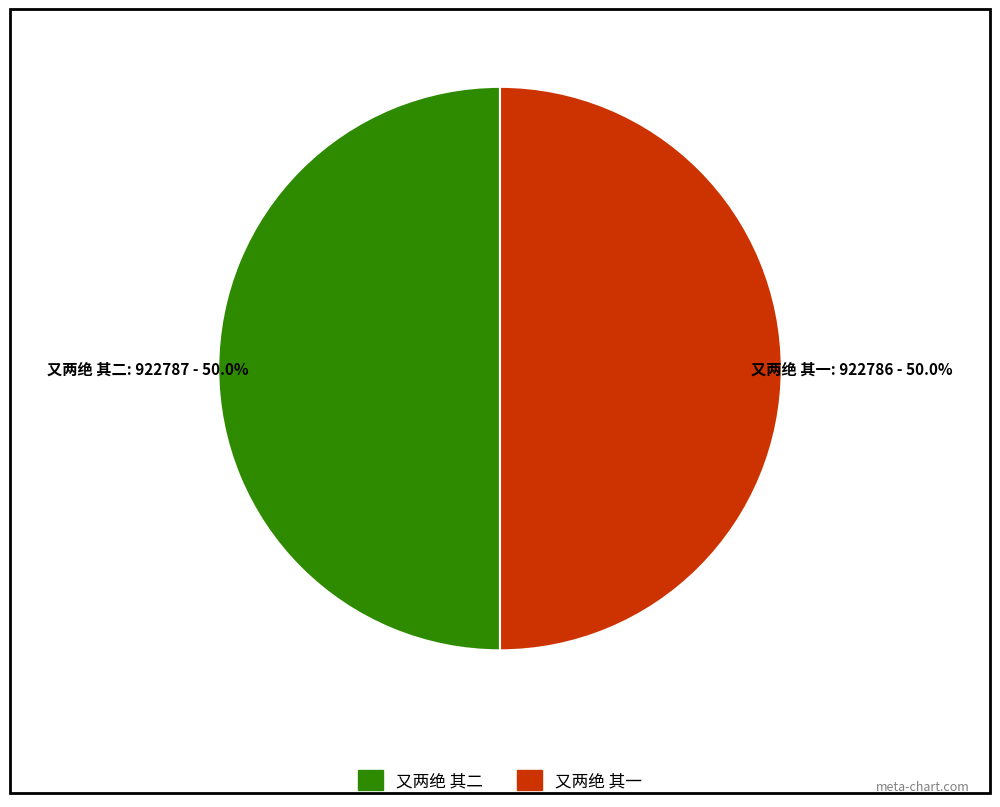

What percentage is the 又两绝 其二 slice, to the nearest percent?

50%